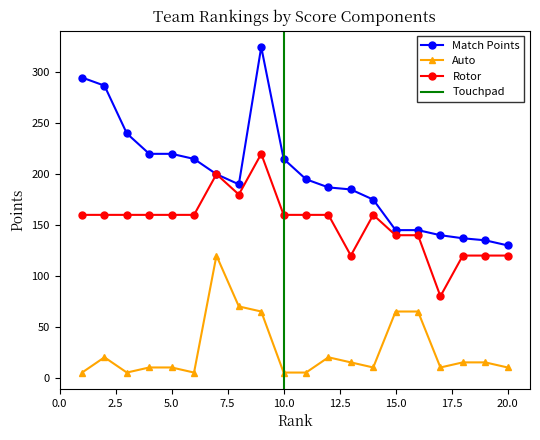

True or false: Match Points and Auto cross at least once.

False